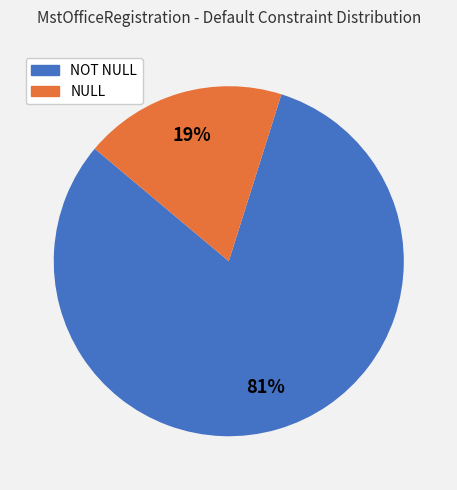

Between NULL and NOT NULL, which is larger?

NOT NULL